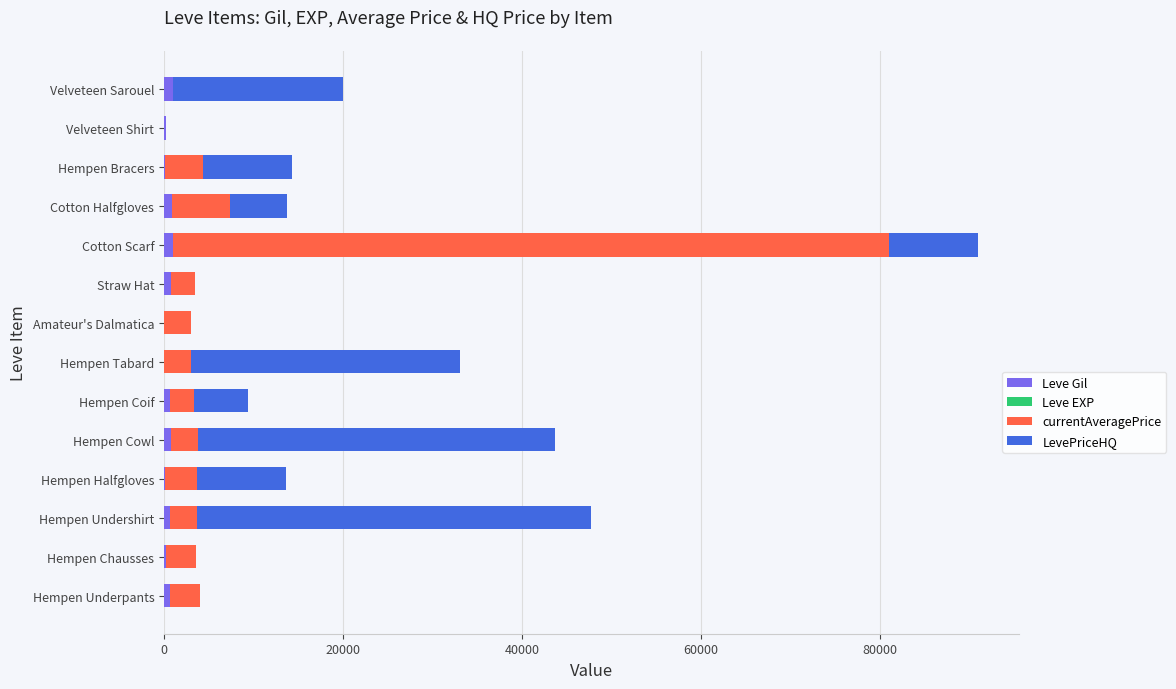

What is the sum of all Leve Gil values?

7170